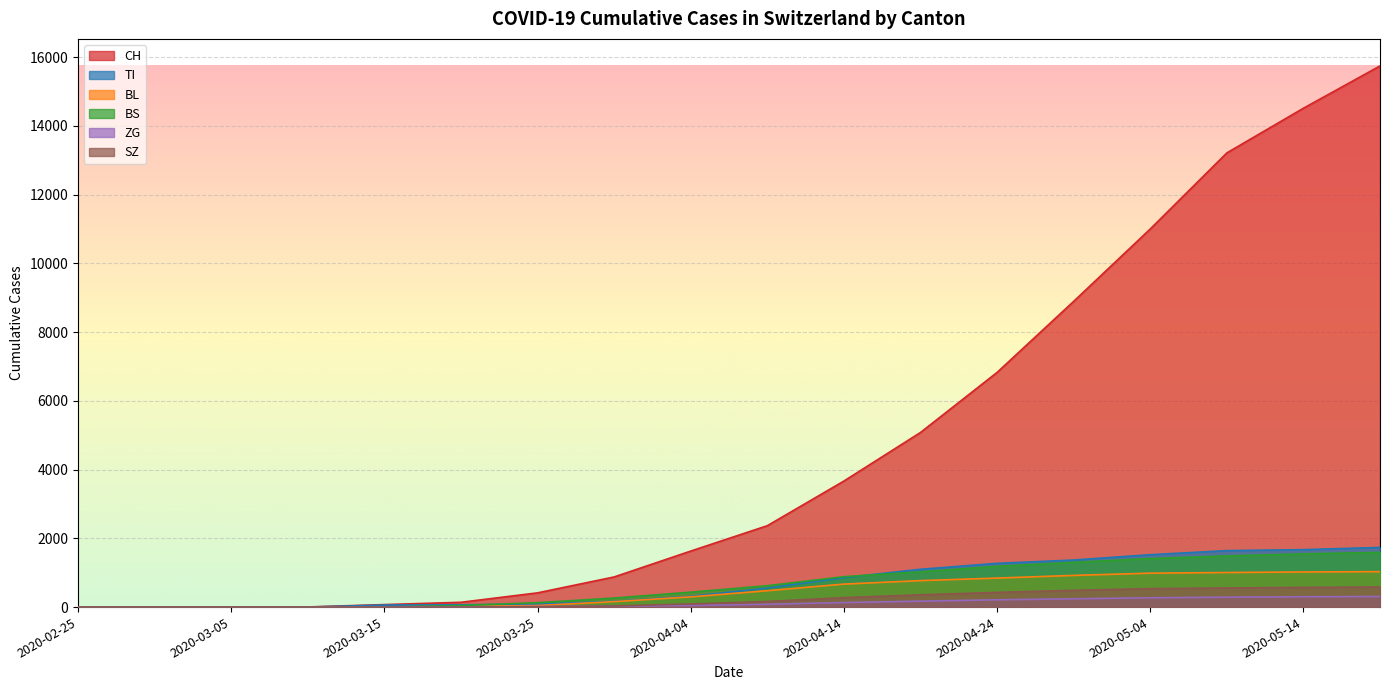

True or false: SZ has more than 0 points higher than both neighbors.

False